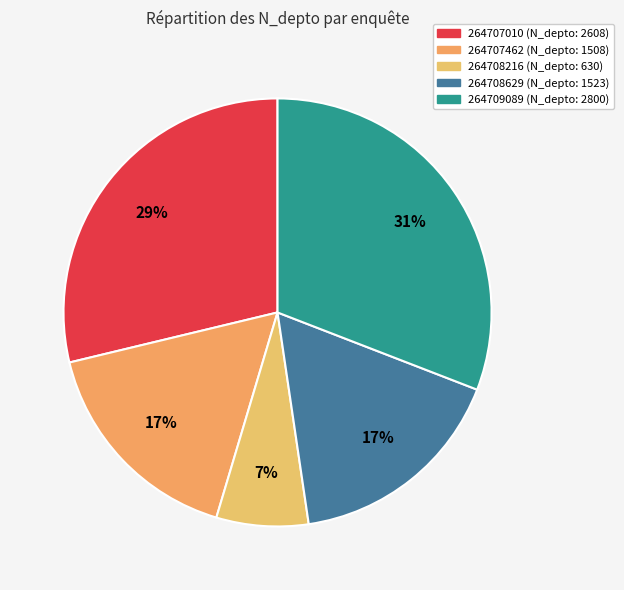

To the nearest percent, what is the difference between the largest and smallest slice percentages?

24%